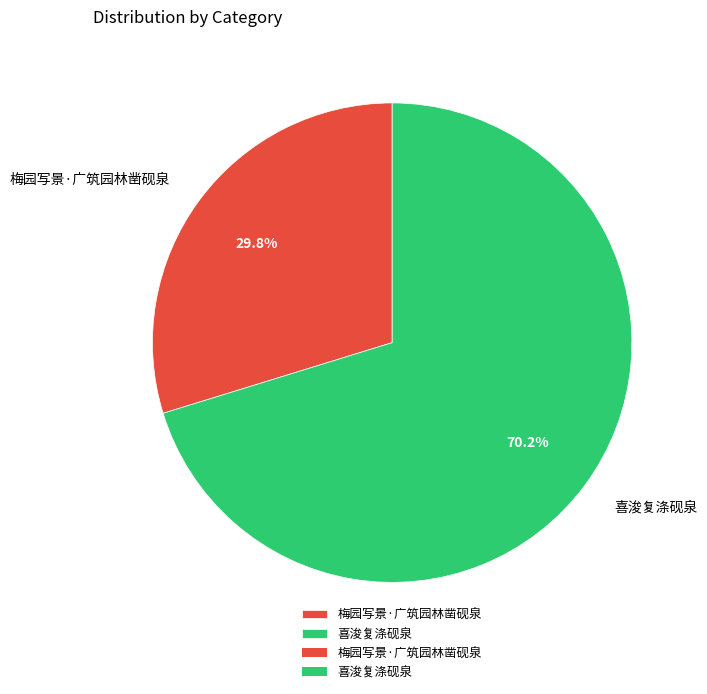

To the nearest percent, what is the difference between the largest and smallest slice percentages?

40%